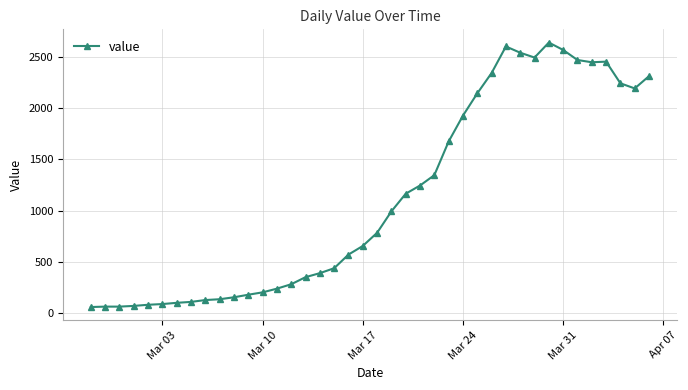

What is the minimum value shown in the chart?

61